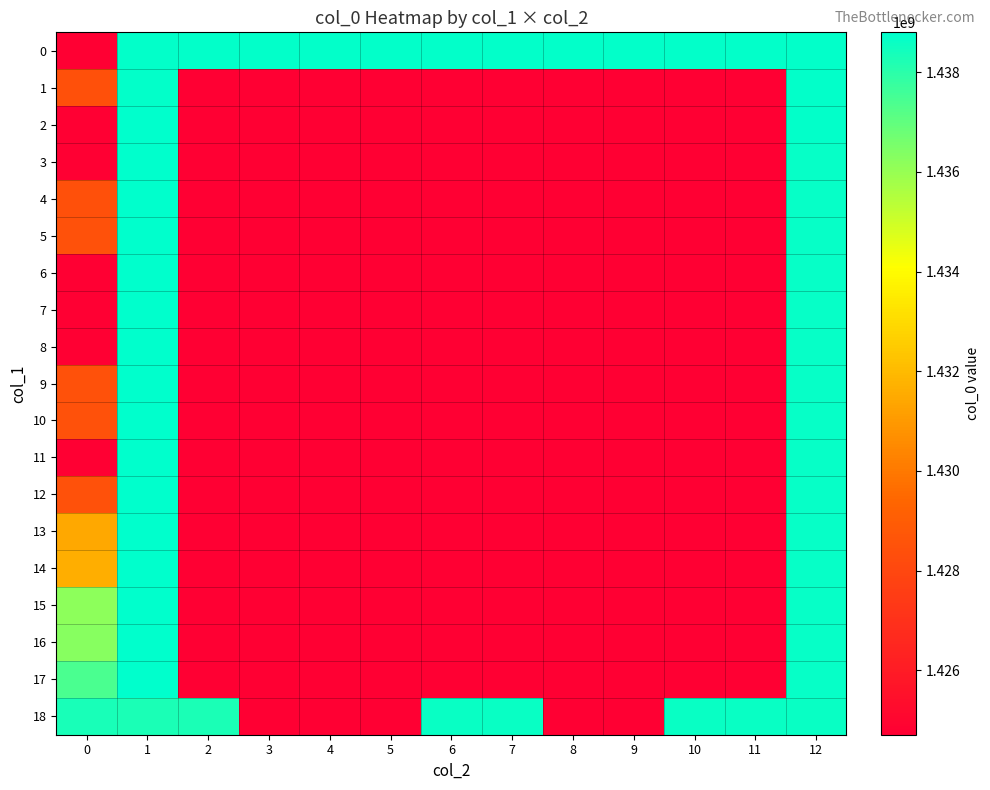

Which has a higher value, 5 or 0?

5